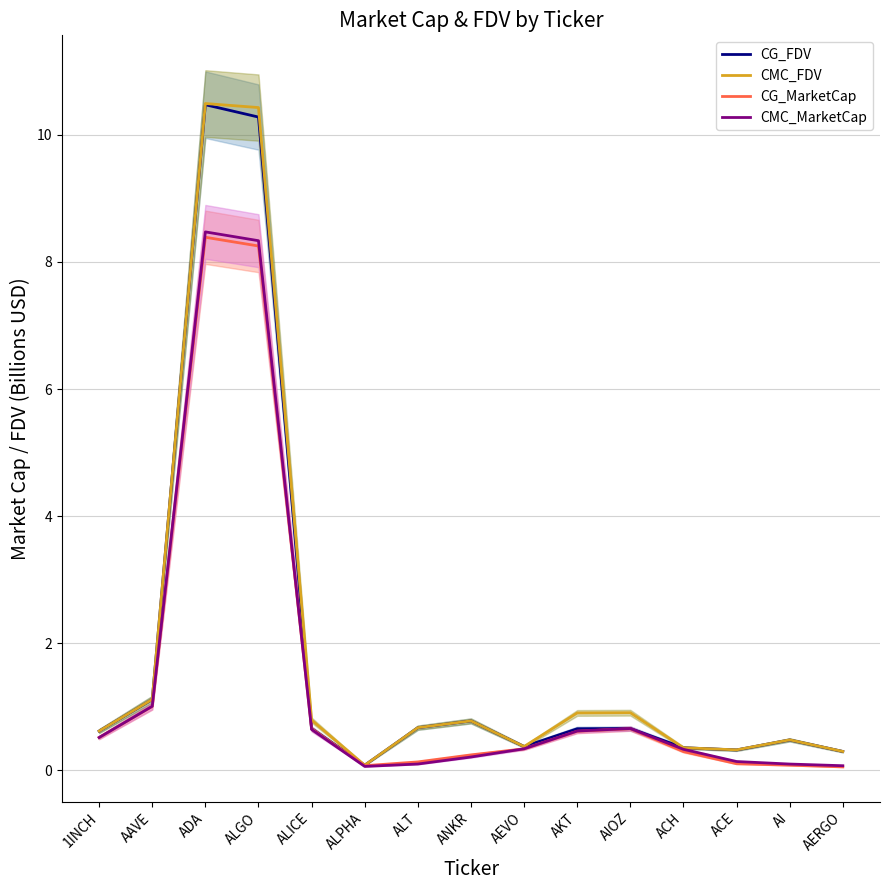

What is the average value of the CMC_MarketCap series?

1.4